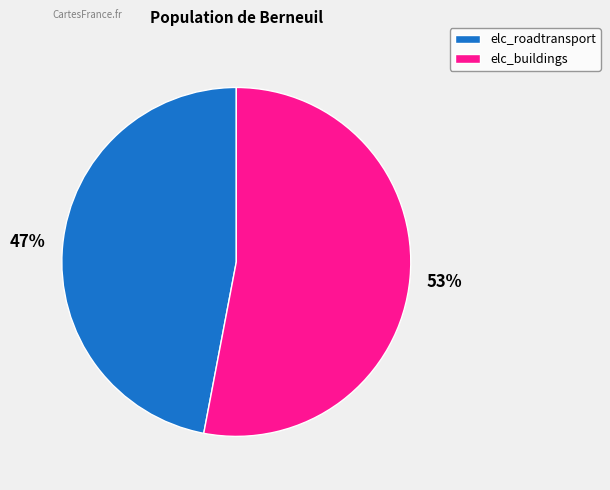

Which has a higher value, elc_roadtransport or elc_buildings?

elc_buildings